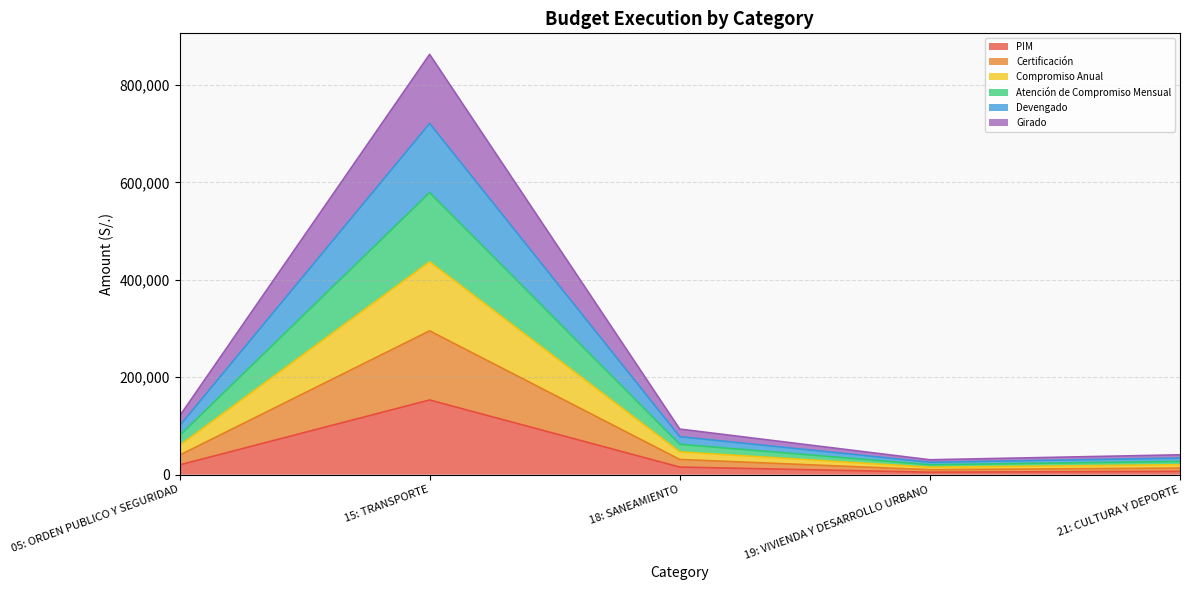

Where is the first local maximum for Compromiso Anual?

15: TRANSPORTE